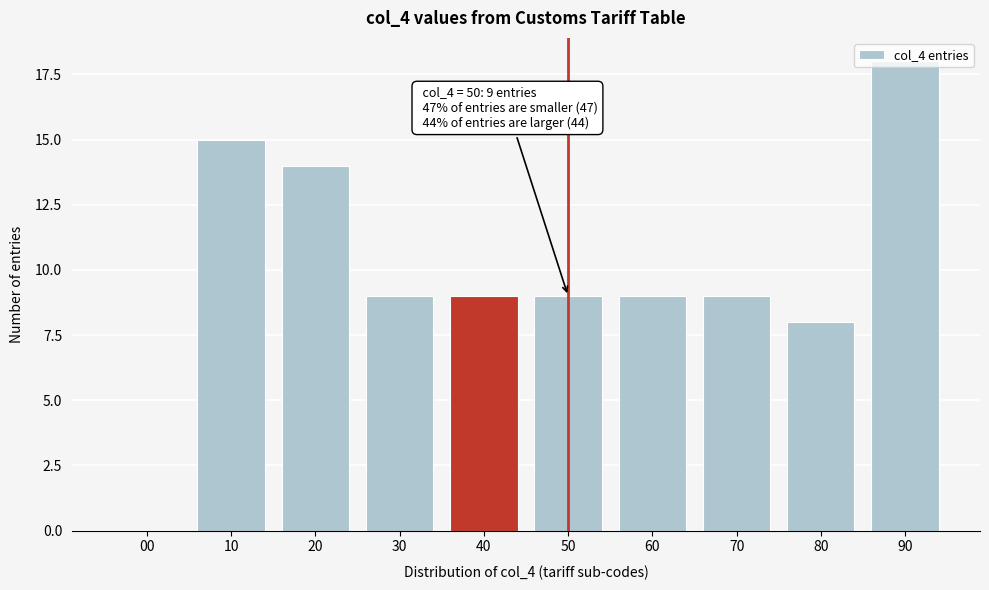

What is the ratio of the value at 20 to the value at 90?

0.8